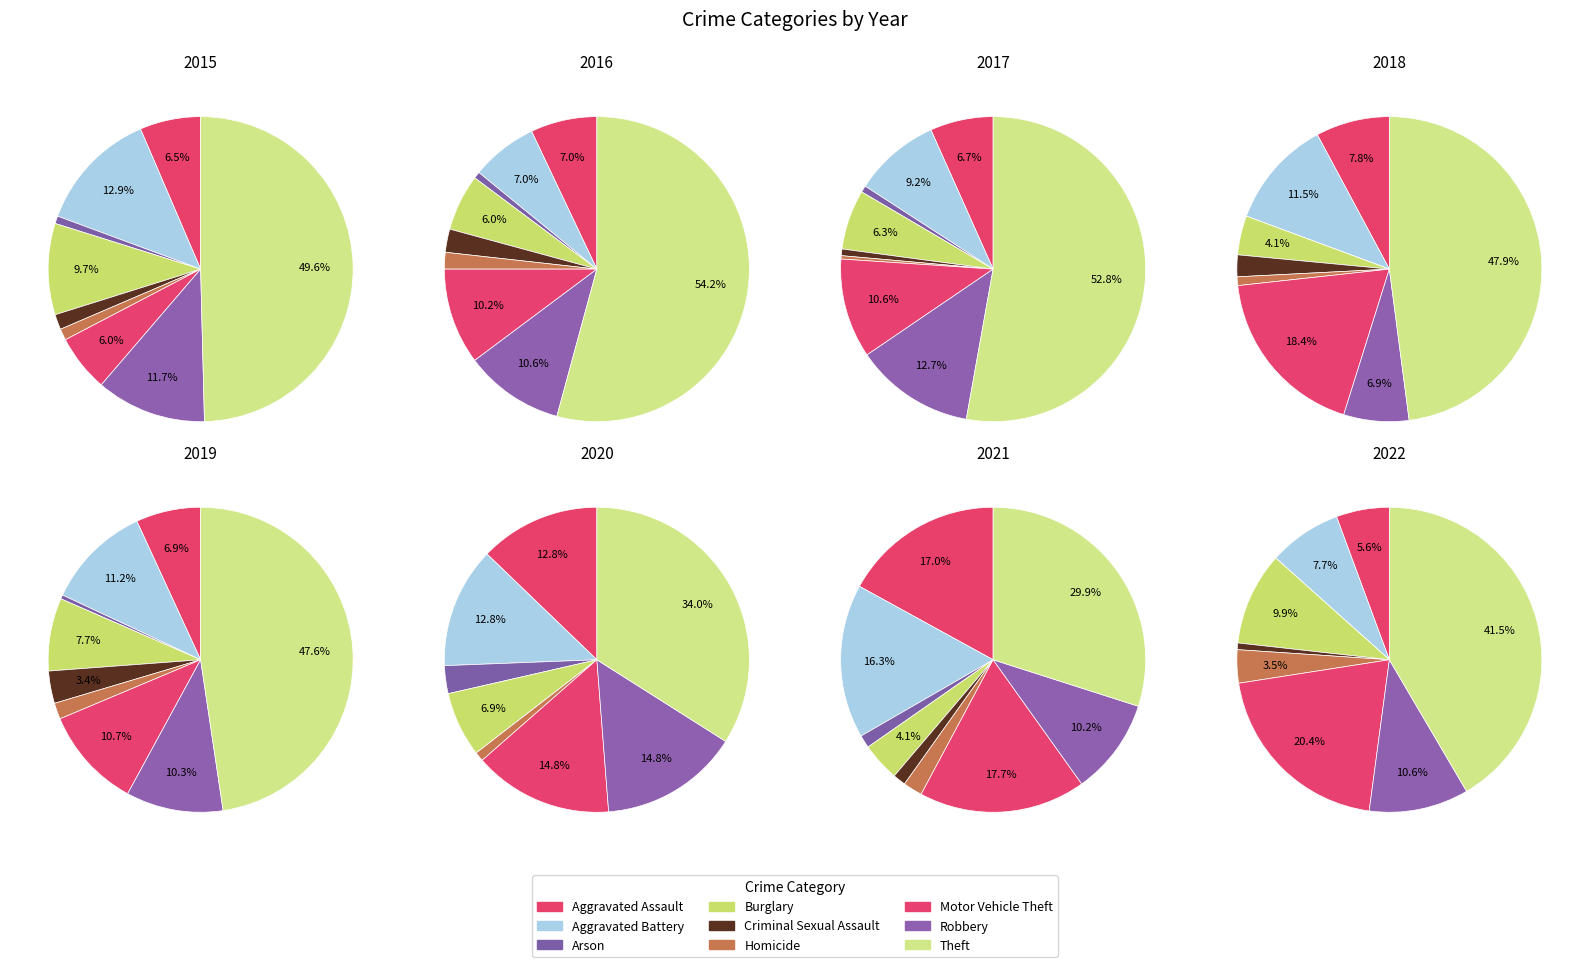

What percentage do Burglary and Criminal Sexual Assault together represent?

8.5%